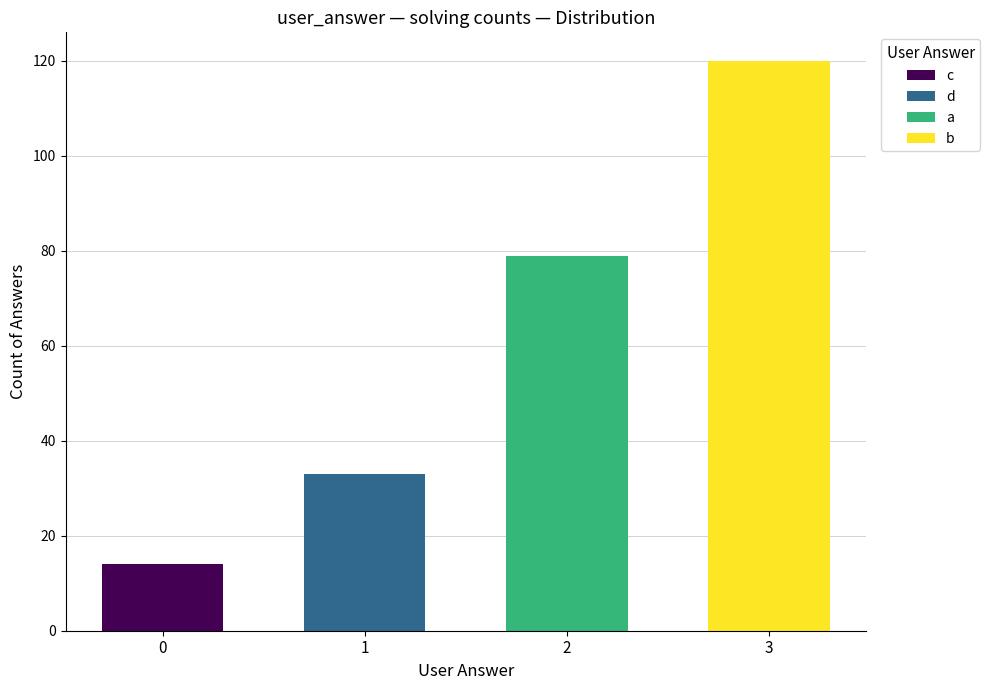

Reading left to right, what are all the values shown in this chart?

a=79	b=120	c=14	d=33